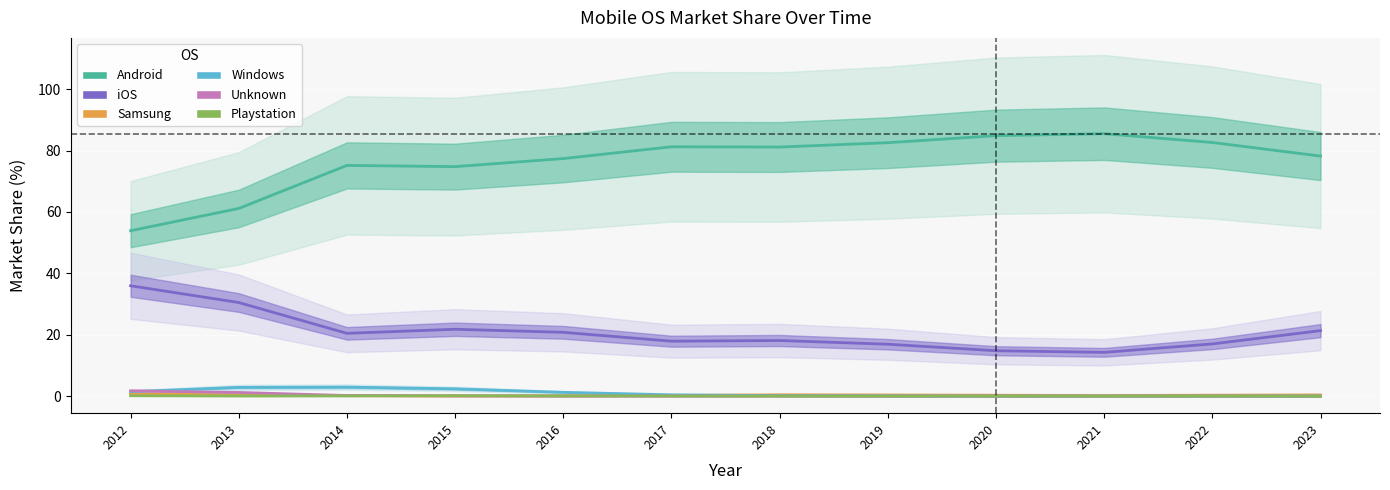

Reading left to right, transcribe all the data shown in this chart.

Android: 2012=53.9	2013=61.1	2014=75.2	2015=74.8	2016=77.4	2017=81.2	2018=81.2	2019=82.6	2020=84.9	2021=85.5	2022=82.7	2023=78.2
iOS: 2012=36.0	2013=30.5	2014=20.5	2015=21.8	2016=20.8	2017=17.9	2018=18.1	2019=16.9	2020=14.8	2021=14.3	2022=17.0	2023=21.3
Samsung: 2012=0.7	2013=0.4	2014=0.1	2015=0.1	2016=0.1	2017=0.2	2018=0.4	2019=0.4	2020=0.3	2021=0.2	2022=0.3	2023=0.4
Windows: 2012=1.4	2013=2.9	2014=2.9	2015=2.4	2016=1.2	2017=0.4	2018=0.2	2019=0.1	2020=0.0	2021=0.0	2022=0.0	2023=0.0
Unknown: 2012=1.7	2013=1.2	2014=0.2	2015=0.1	2016=0.0	2017=0.0	2018=0.0	2019=0.0	2020=0.0	2021=0.0	2022=0.0	2023=0.0
Playstation: 2012=0.1	2013=0.1	2014=0.1	2015=0.1	2016=0.1	2017=0.0	2018=0.0	2019=0.0	2020=0.0	2021=0.0	2022=0.0	2023=0.0